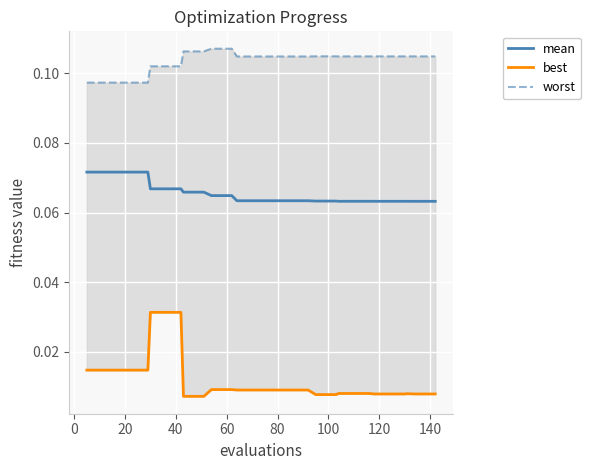

Rank the series by their average value, from lowest to highest.

best, mean, worst